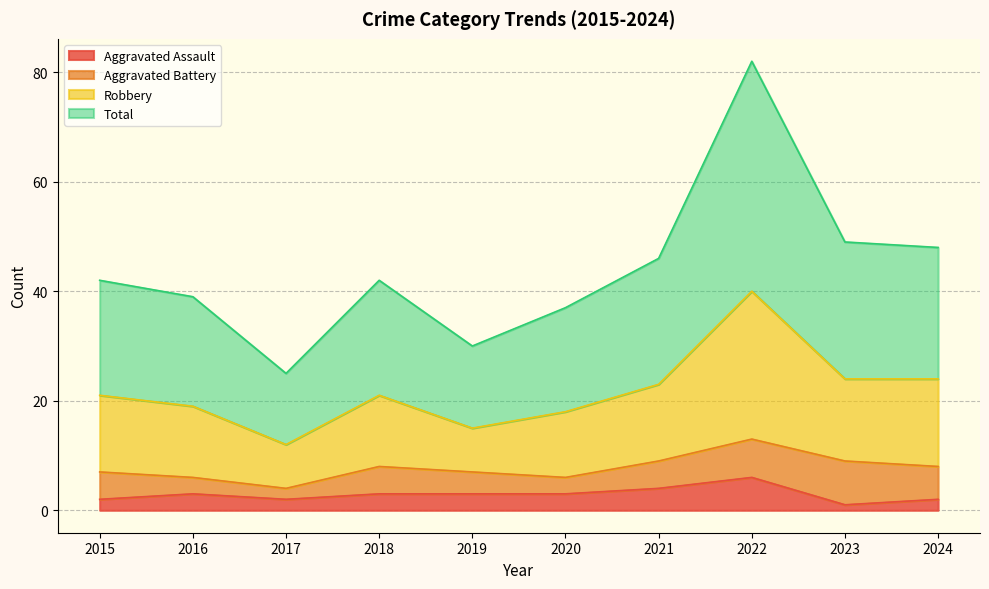

True or false: Total and Robbery intersect in this chart.

False